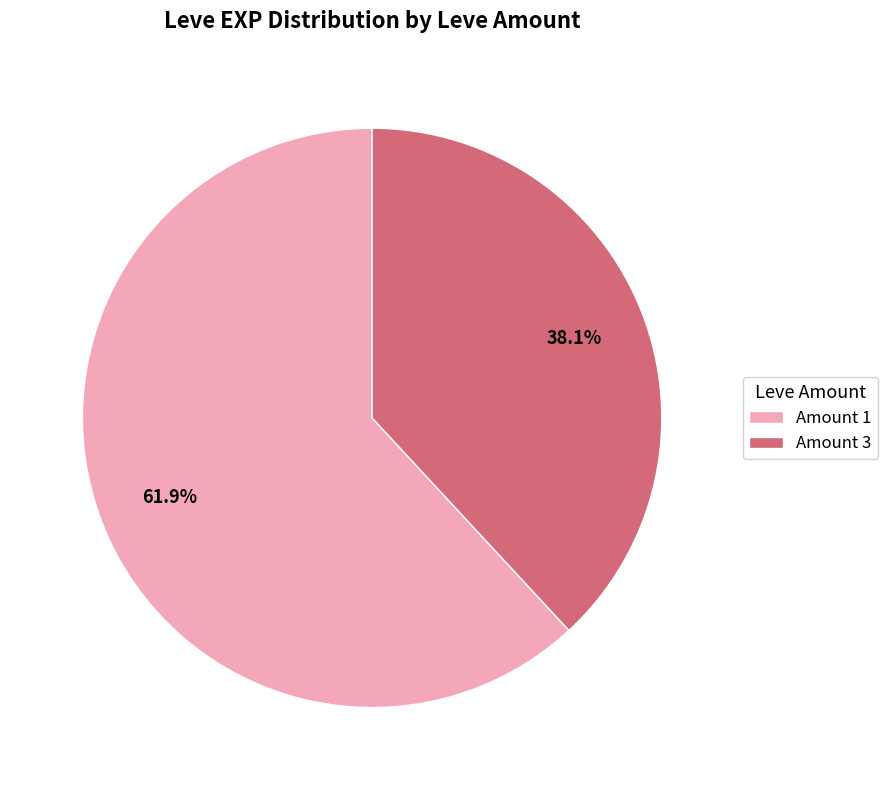

Rank the categories by value from highest to lowest.

Amount 1, Amount 3